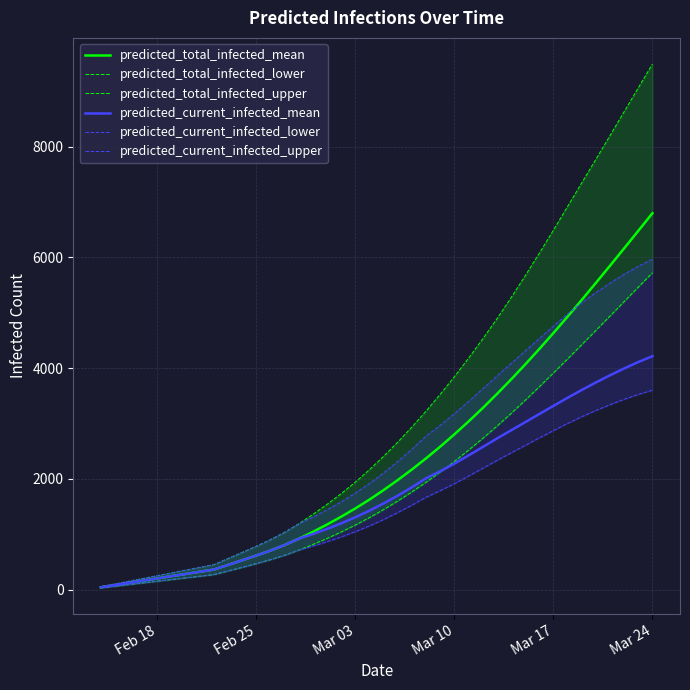

How many data points does each series have?

40